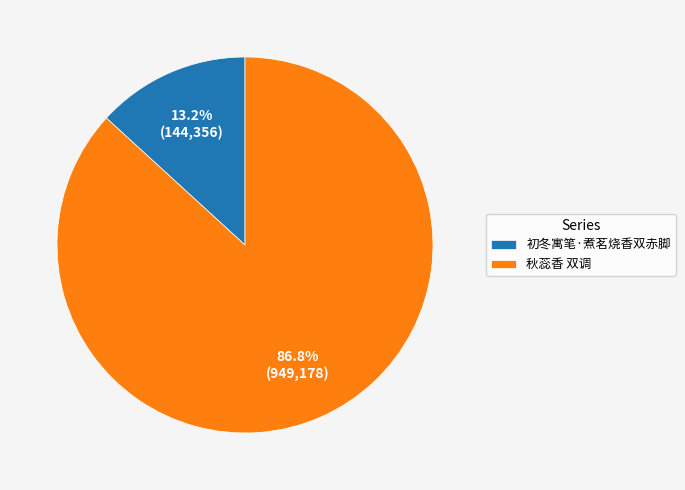

Which slice represents more than half of the pie?

秋蕊香 双调